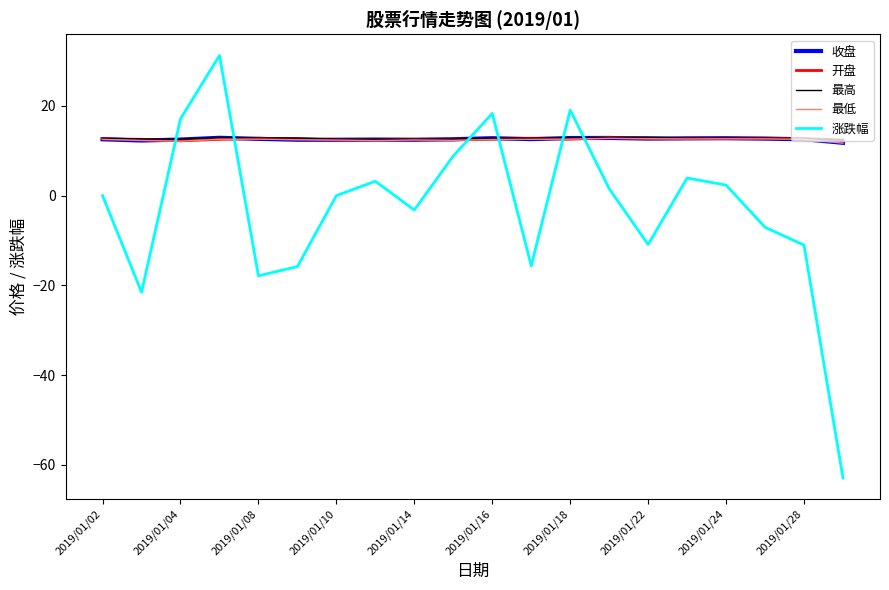

Which series has the widest spread of values?

涨跌幅